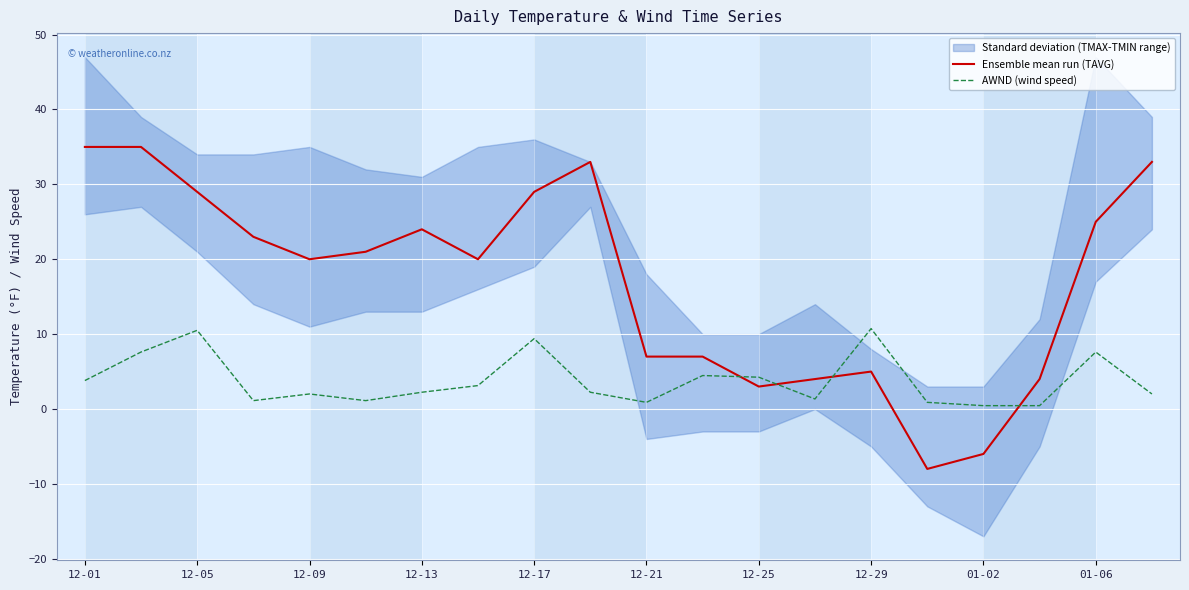

Which series has the largest total across all categories?

Ensemble mean run (TAVG)